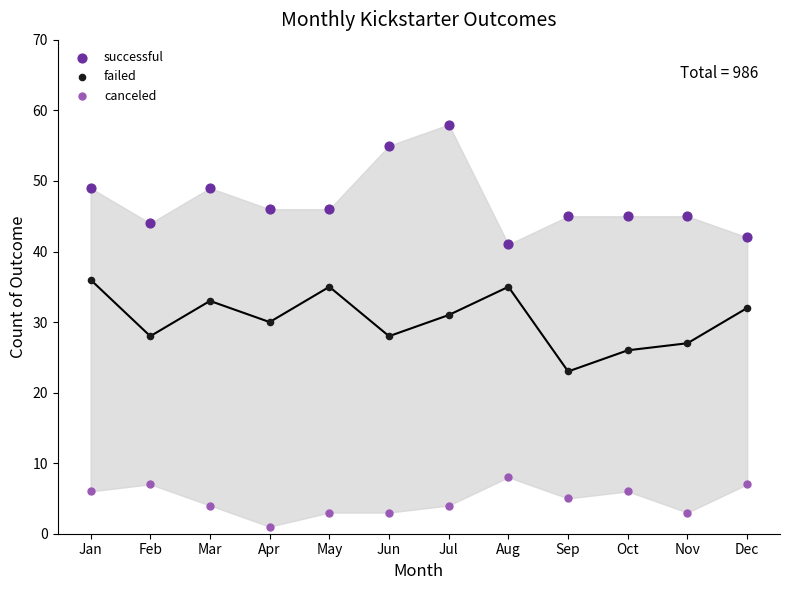

What are all the series names shown in the legend?

successful, failed, canceled